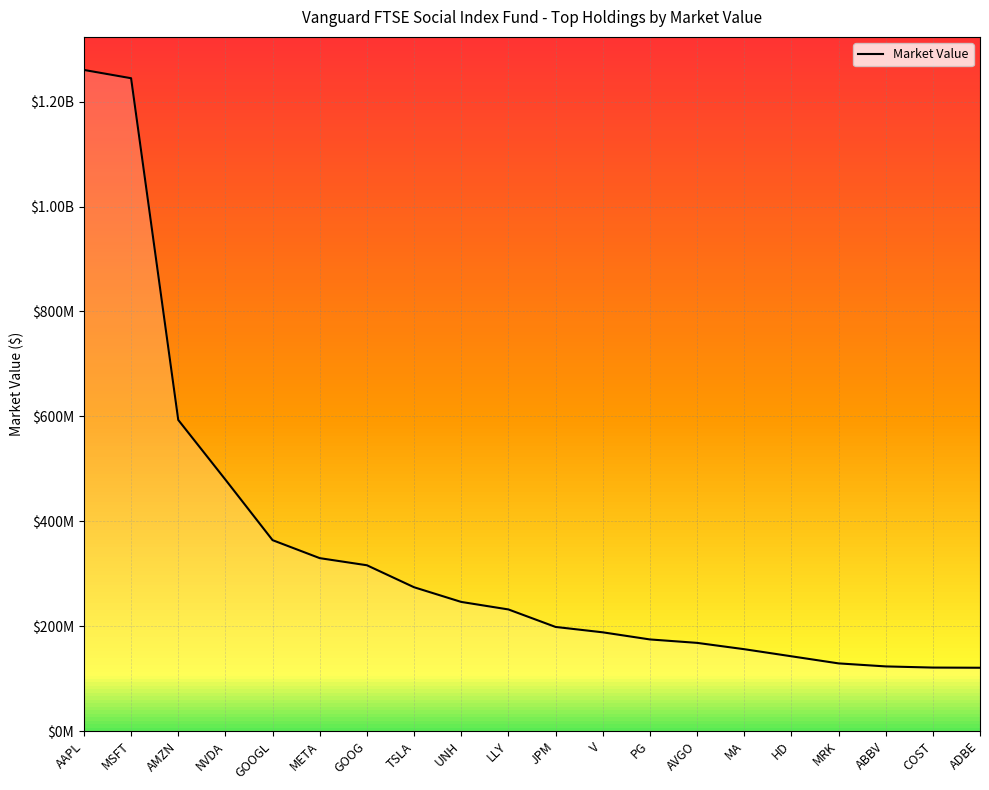

List the labels in order of value, smallest first.

ADBE, COST, ABBV, MRK, HD, MA, AVGO, PG, V, JPM, LLY, UNH, TSLA, GOOG, META, GOOGL, NVDA, AMZN, MSFT, AAPL